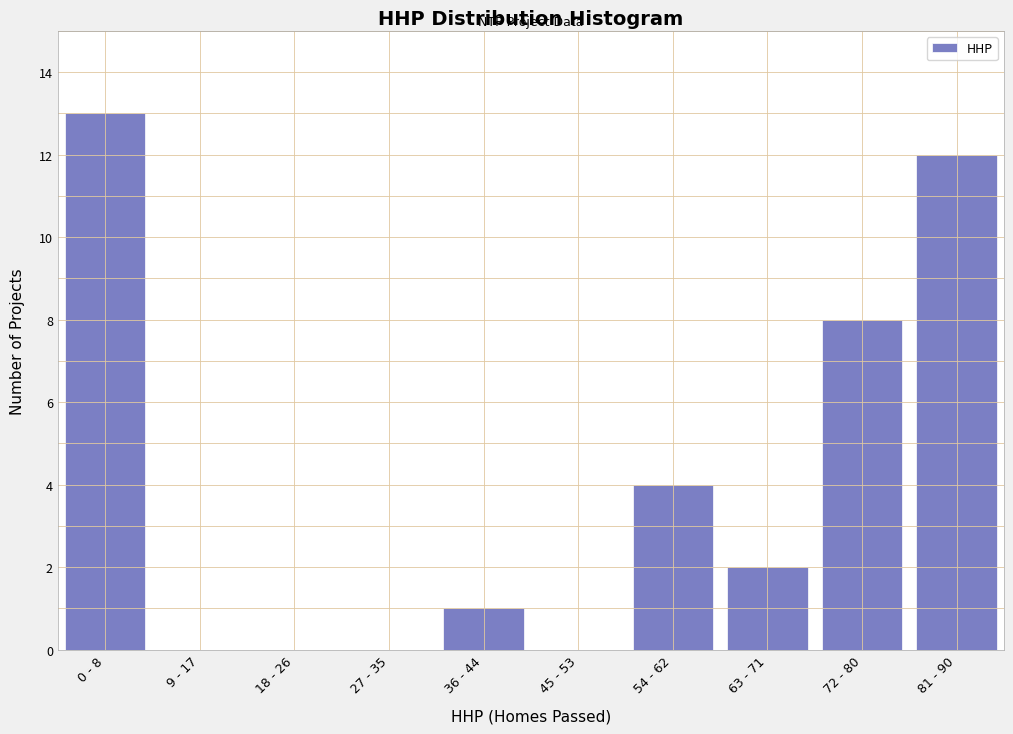

Reading right to left, what are all the values shown in this chart?

81 - 90=12	72 - 80=8	63 - 71=2	54 - 62=4	45 - 53=0	36 - 44=1	27 - 35=0	18 - 26=0	9 - 17=0	0 - 8=13